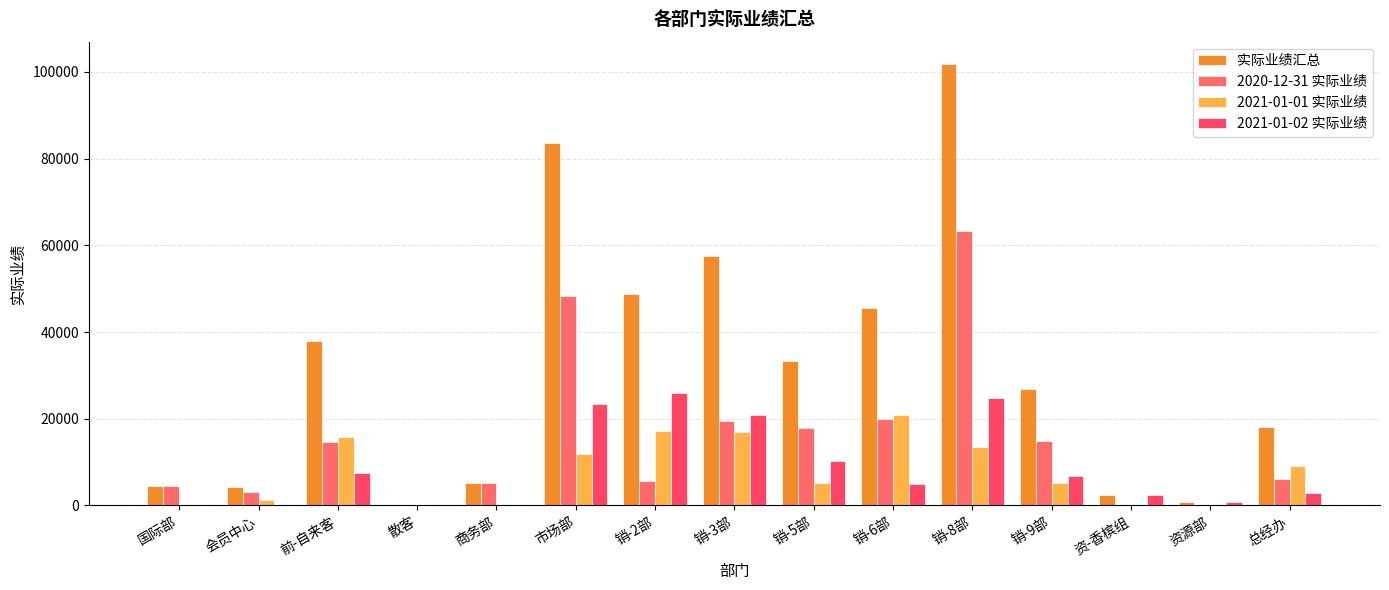

Reading left to right, what are all the values shown in this chart?

实际业绩汇总: 国际部=4480	会员中心=4258	前-自来客=37927	散客=160	商务部=5230	市场部=83565	销-2部=48811	销-3部=57460	销-5部=33359	销-6部=45618	销-8部=101858	销-9部=26962	资-香槟组=2450	资源部=720	总经办=18064
2020-12-31 实际业绩: 国际部=4480	会员中心=3004	前-自来客=14644	散客=160	商务部=5230	市场部=48225	销-2部=5747	销-3部=19460	销-5部=17926	销-6部=19876	销-8部=63393	销-9部=14790	资-香槟组=0	资源部=0	总经办=6014
2021-01-01 实际业绩: 国际部=0	会员中心=1254	前-自来客=15743	散客=0	商务部=0	市场部=11926	销-2部=17064	销-3部=17054	销-5部=5171	销-6部=20858	销-8部=13590	销-9部=5264	资-香槟组=0	资源部=0	总经办=9116
2021-01-02 实际业绩: 国际部=0	会员中心=0	前-自来客=7540	散客=0	商务部=0	市场部=23414	销-2部=26000	销-3部=20946	销-5部=10262	销-6部=4884	销-8部=24875	销-9部=6908	资-香槟组=2450	资源部=720	总经办=2934